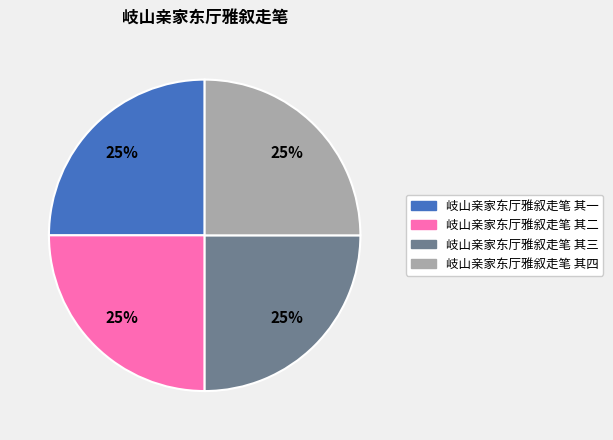

To the nearest percent, what is the combined percentage of 岐山亲家东厅雅叙走笔 其三 and 岐山亲家东厅雅叙走笔 其一?

50%